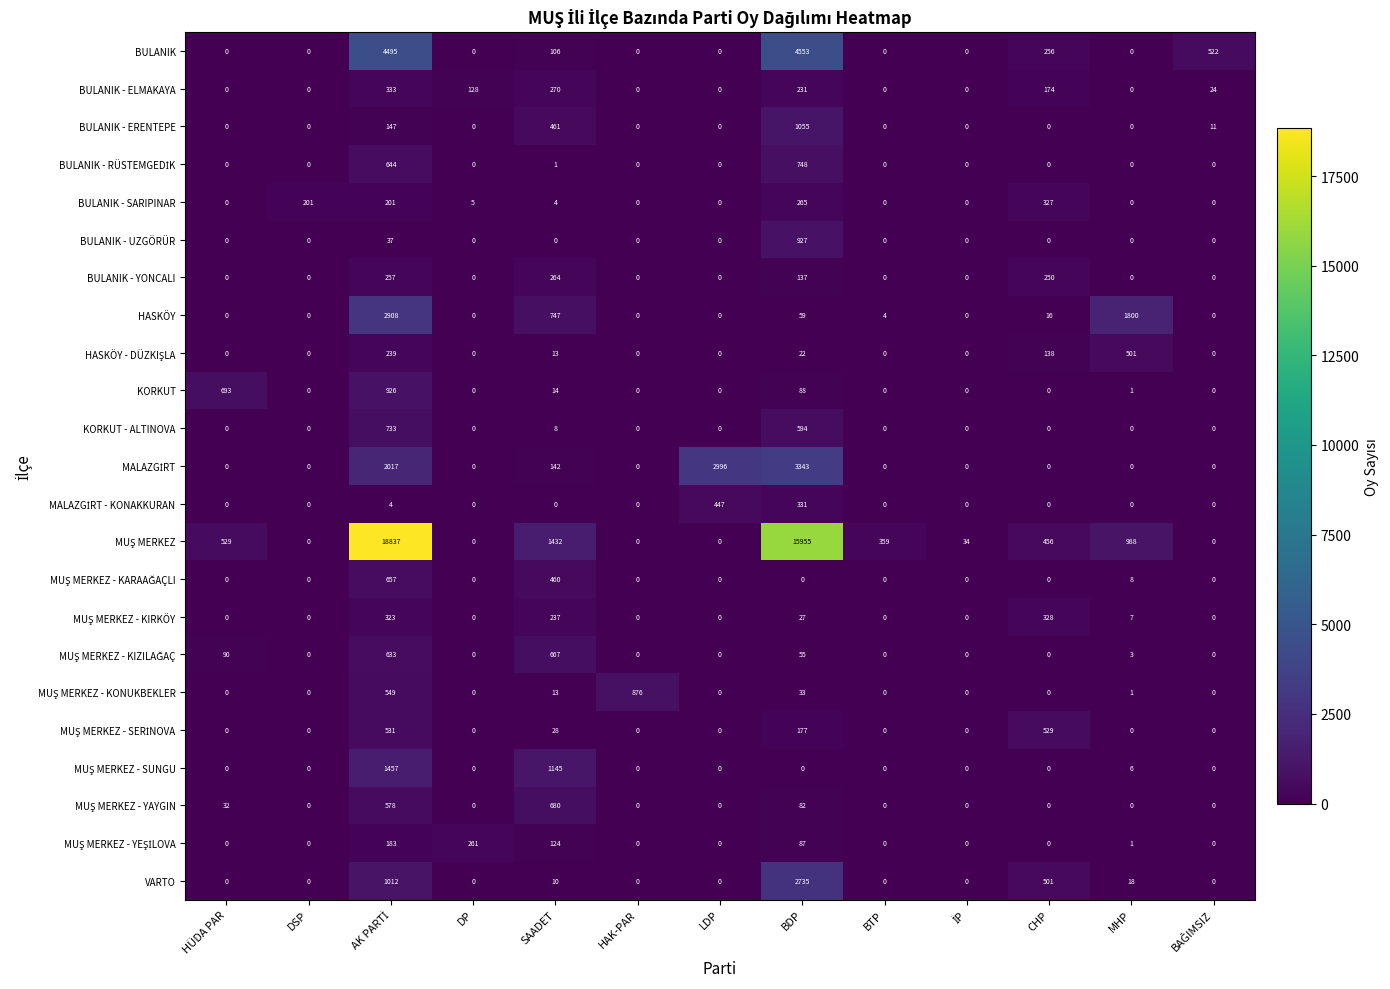

Is the value of KORKUT at HAK-PAR greater than the value of BULANIK at CHP?

No